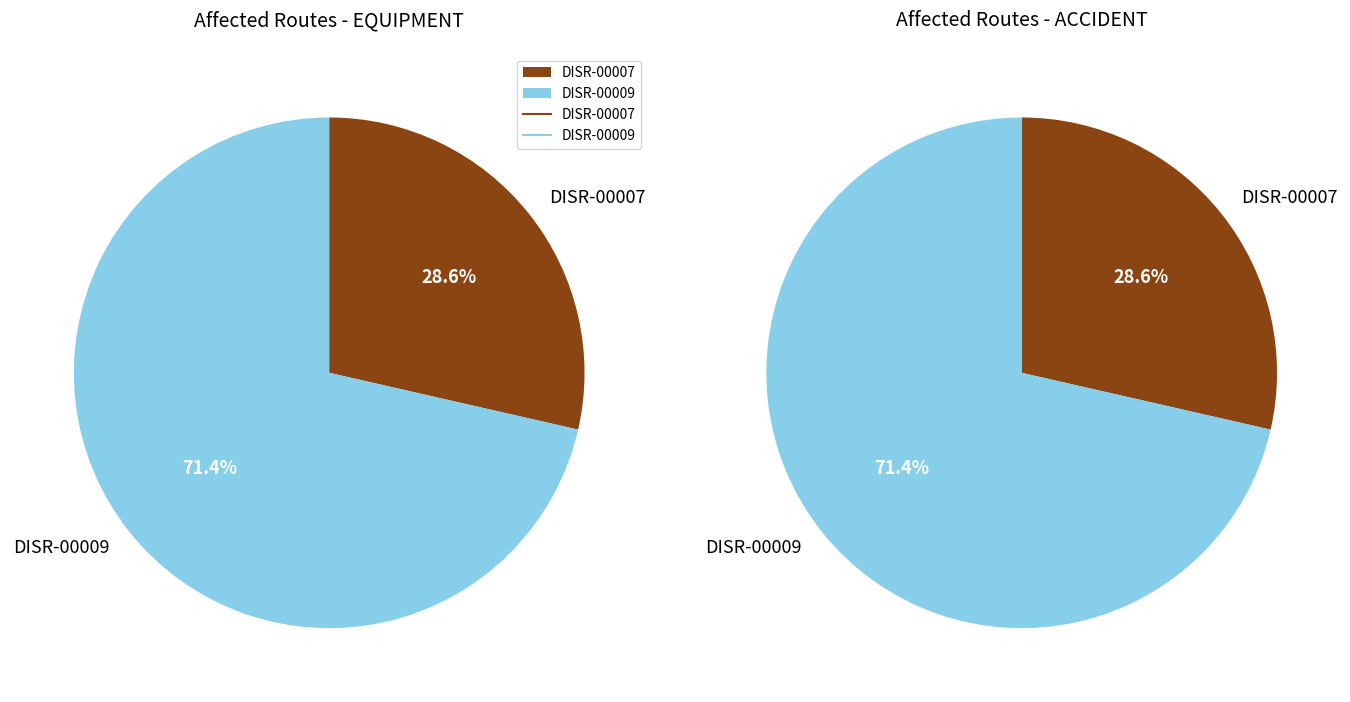

Is there a majority slice in this chart?

Yes